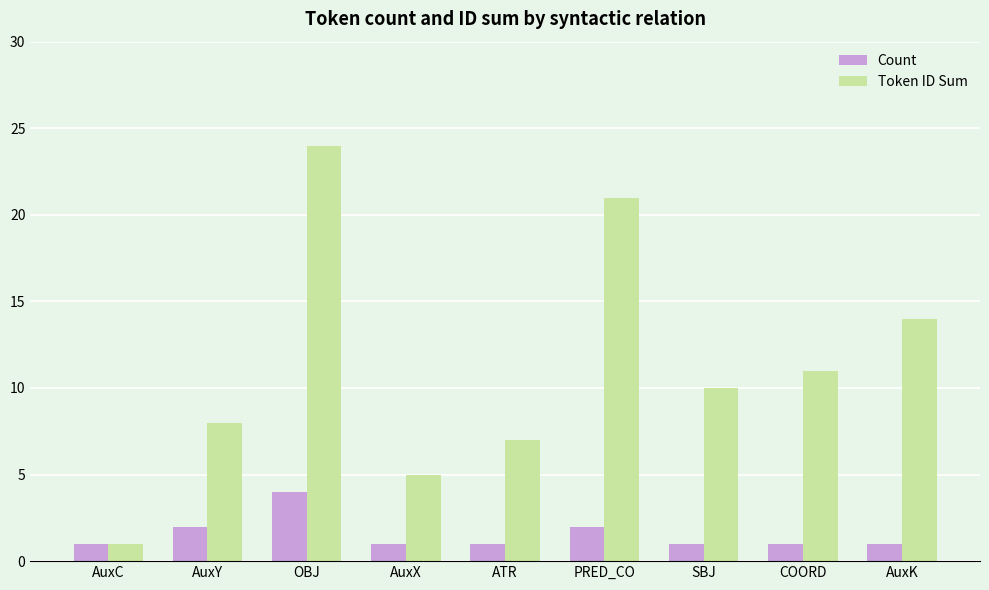

What is the difference between the maximum and minimum values in the Token ID Sum series?

23